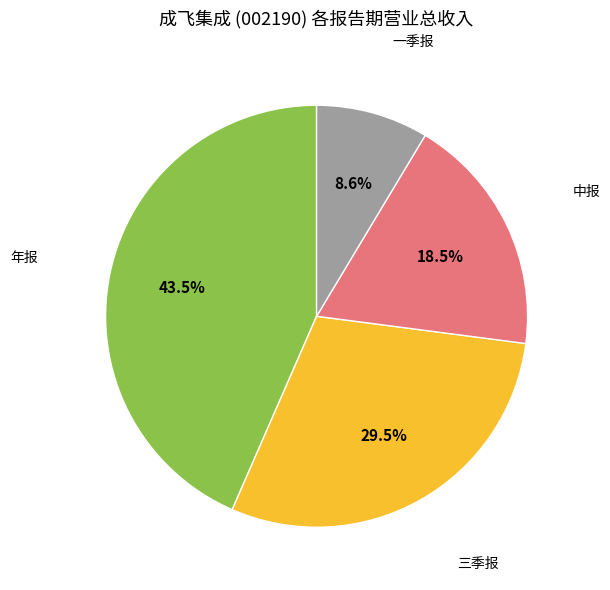

How many slices are in this pie chart?

4